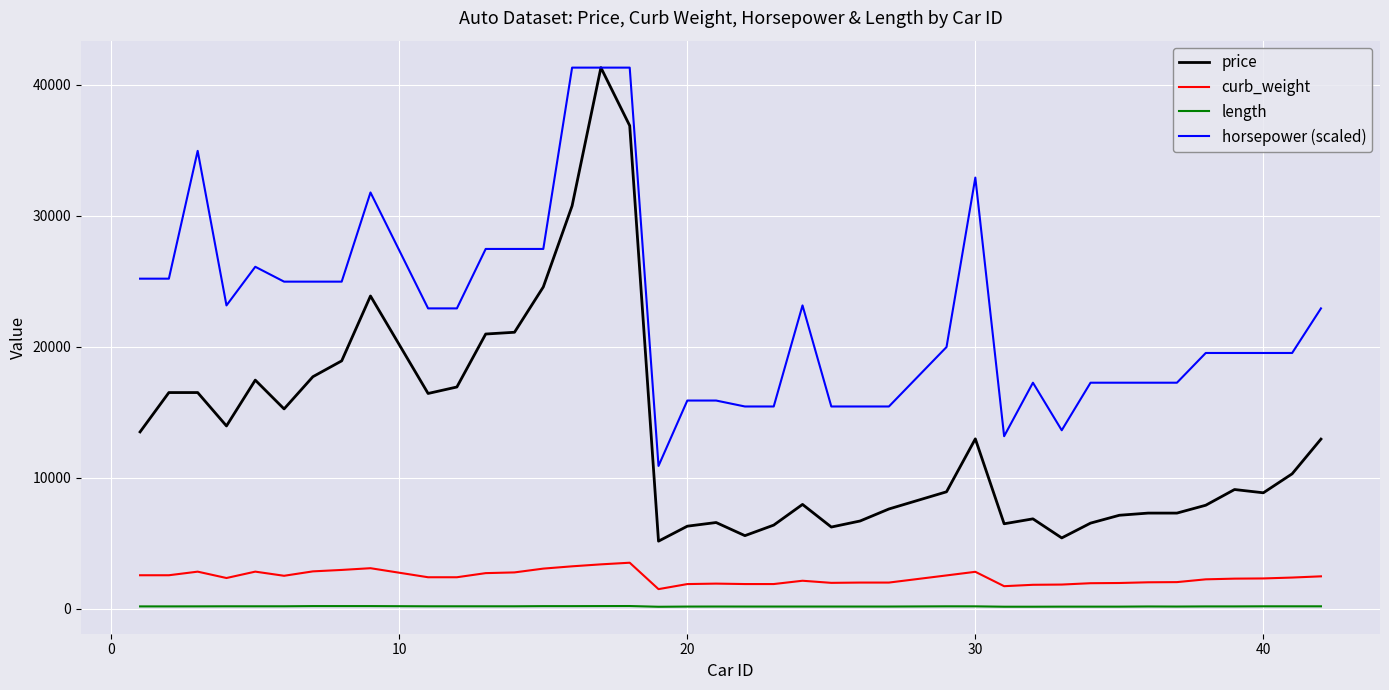

Which series has the largest total across all categories?

horsepower (scaled)